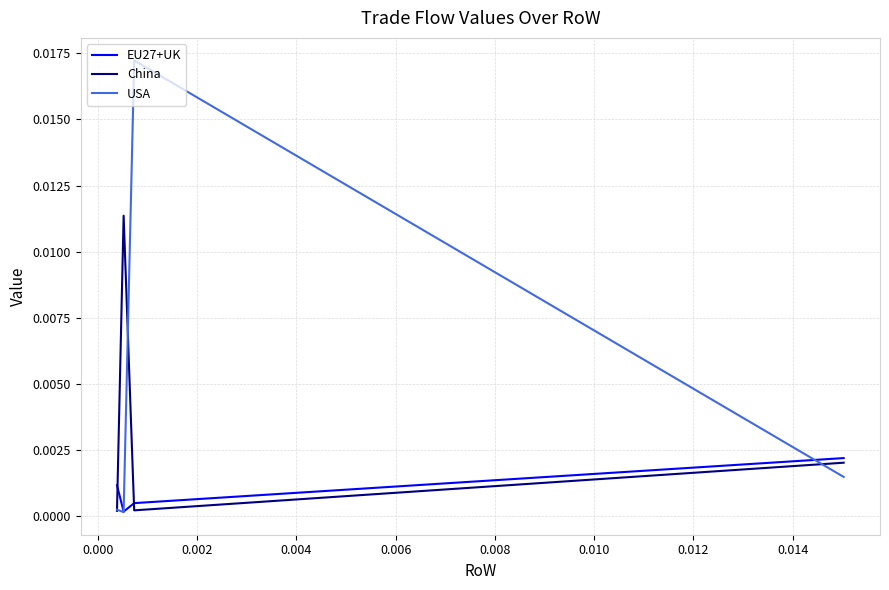

Rank the series by their maximum value, from lowest to highest.

EU27+UK, China, USA